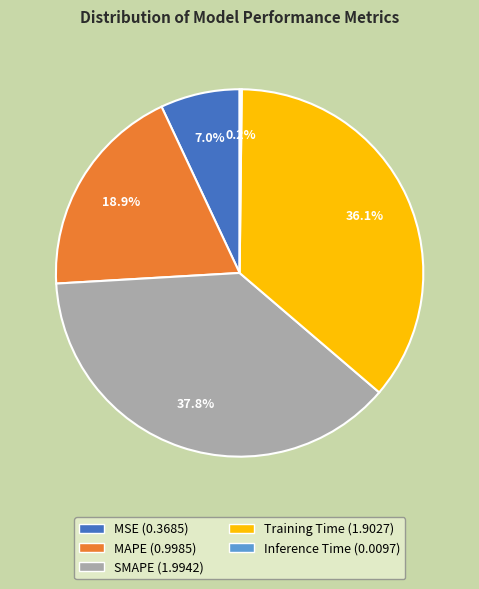

To the nearest percent, what is the average slice percentage?

20%